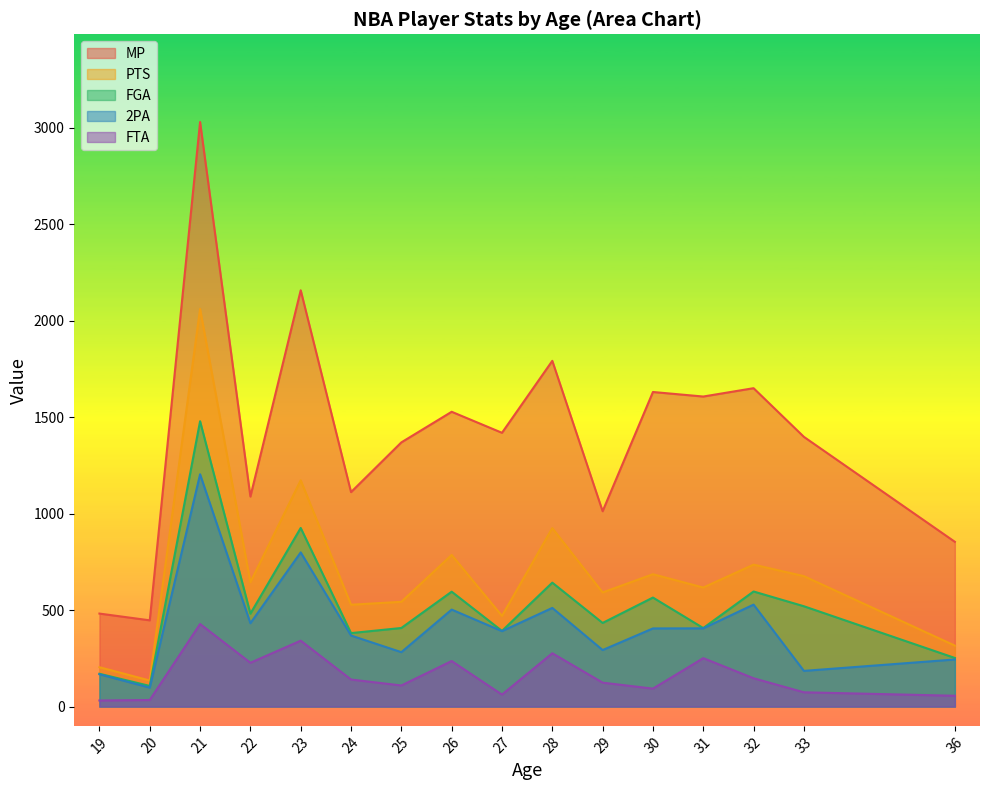

At which category is the sum across all series the highest?

21